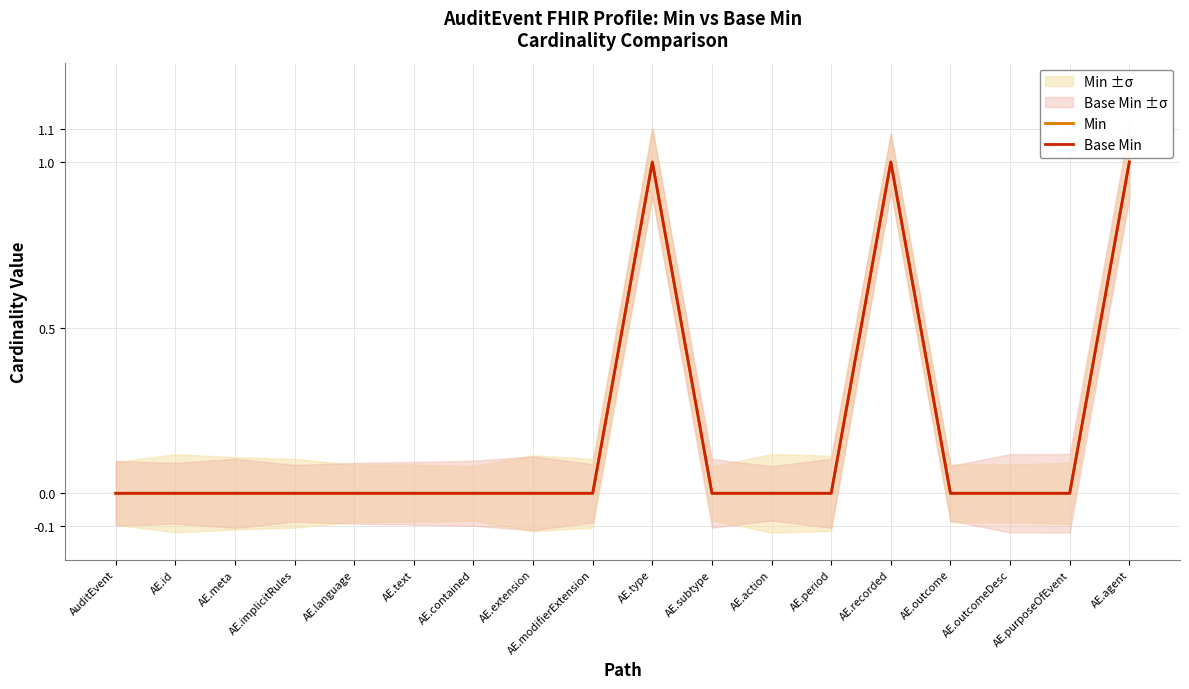

At which category is the sum across all series the highest?

AE.type